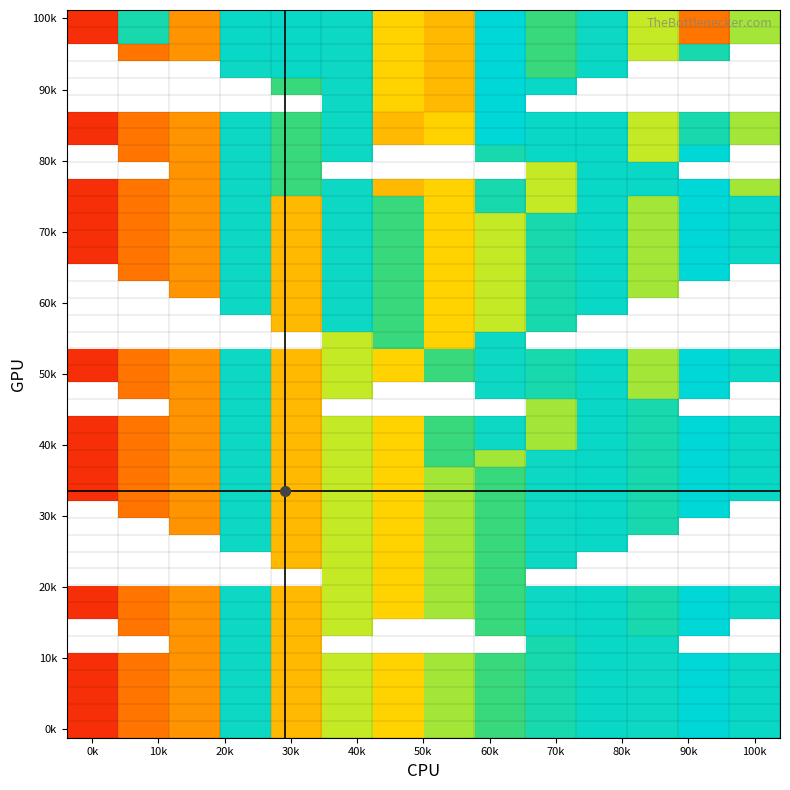

How many distinct data groups are displayed?

13